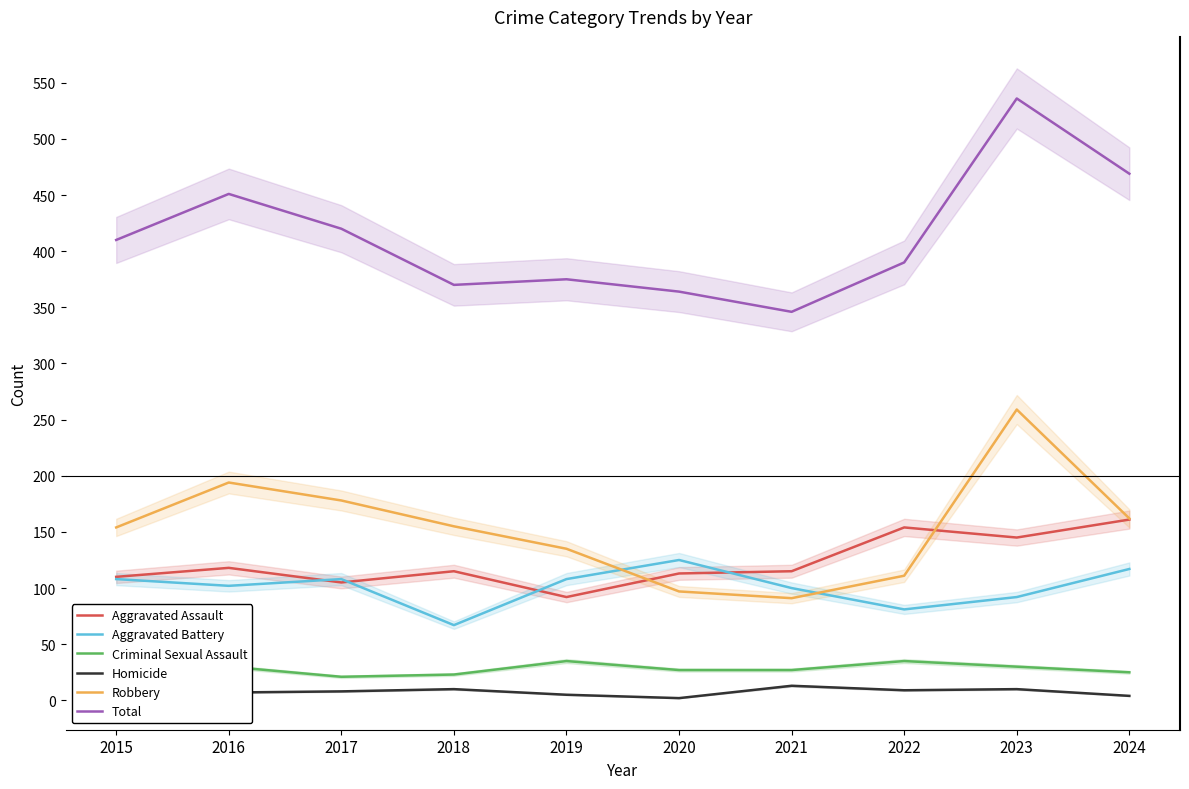

What is the difference between the maximum and minimum values in the Criminal Sexual Assault series?

14